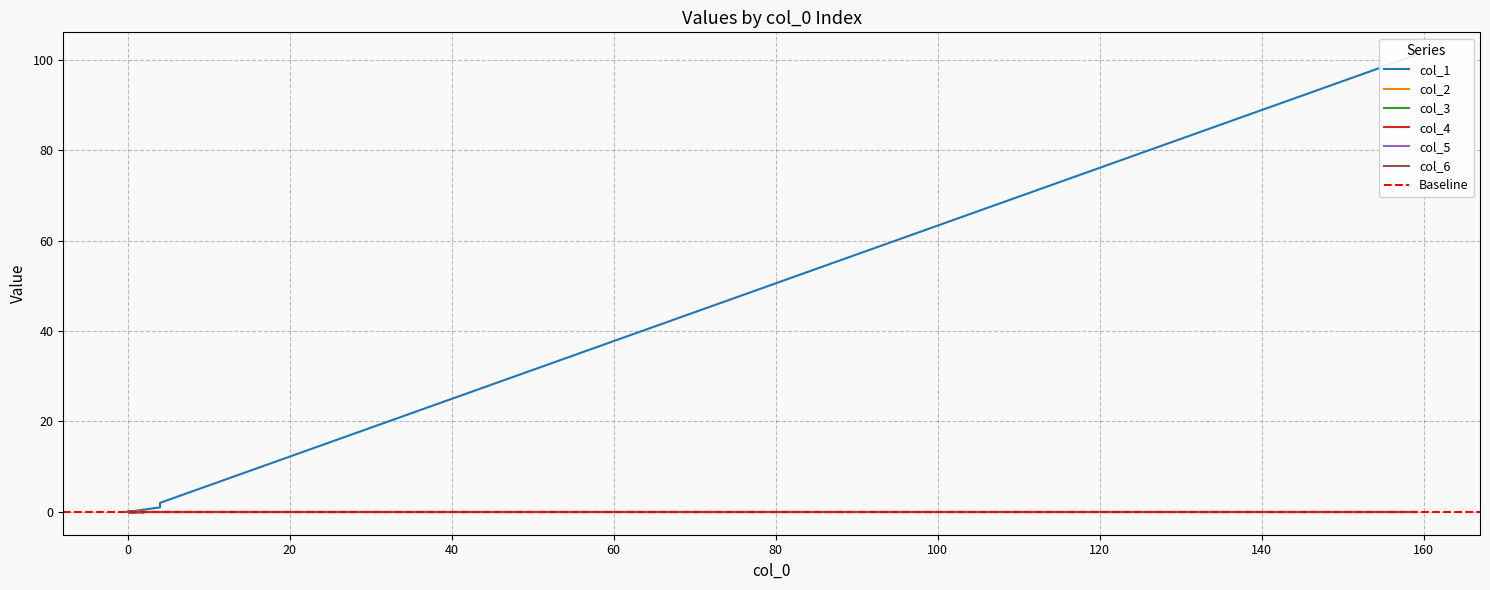

True or false: col_3 and col_4 cross at least once.

False